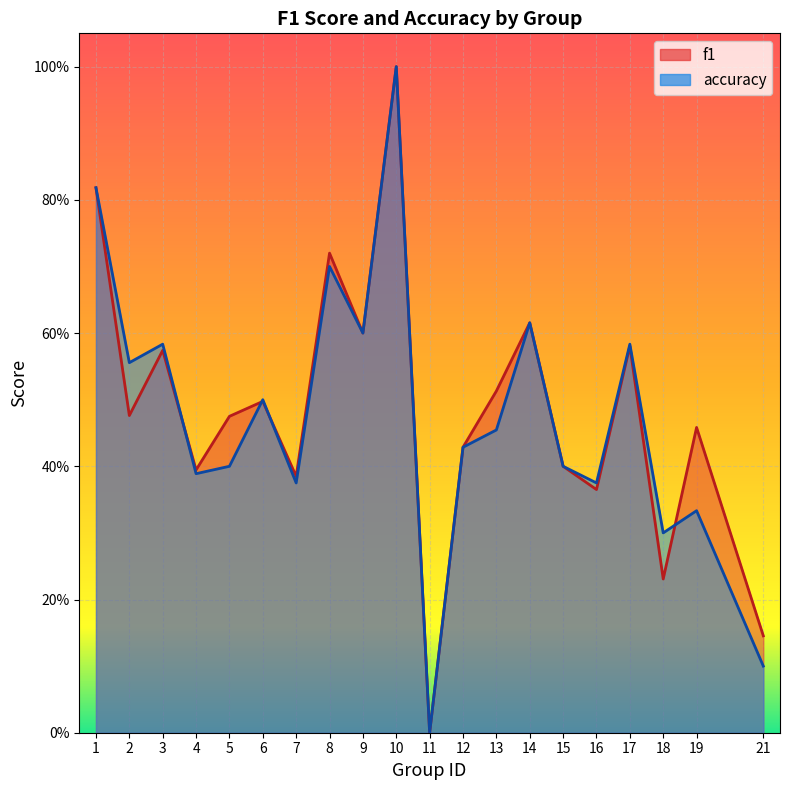

Is it true that f1 equals 0.2 at 16?

False